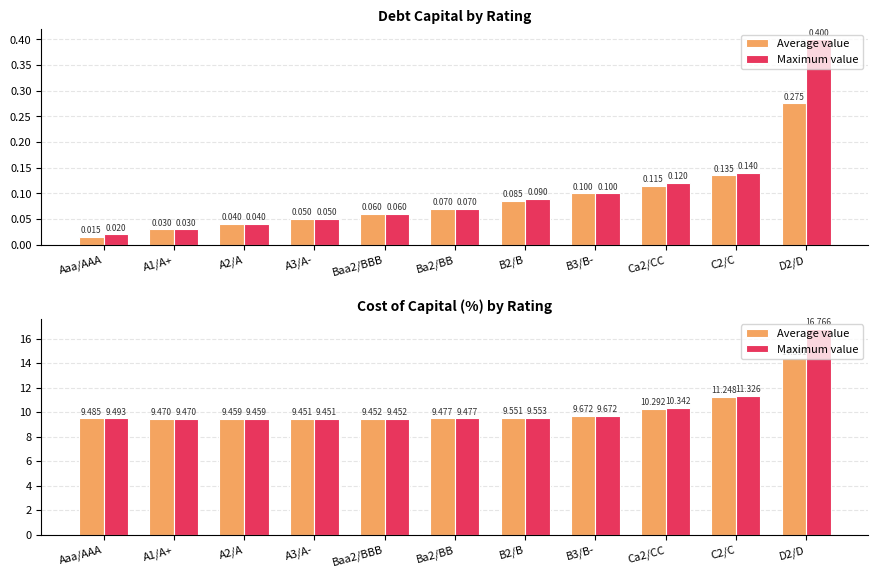

What is the value of the Maximum value bar at the 11th from the left?

16.8